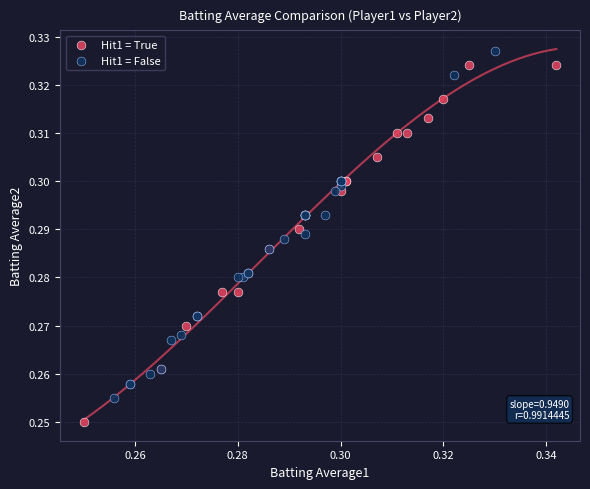

Which series contains the lowest Y value?

Hit1 = True